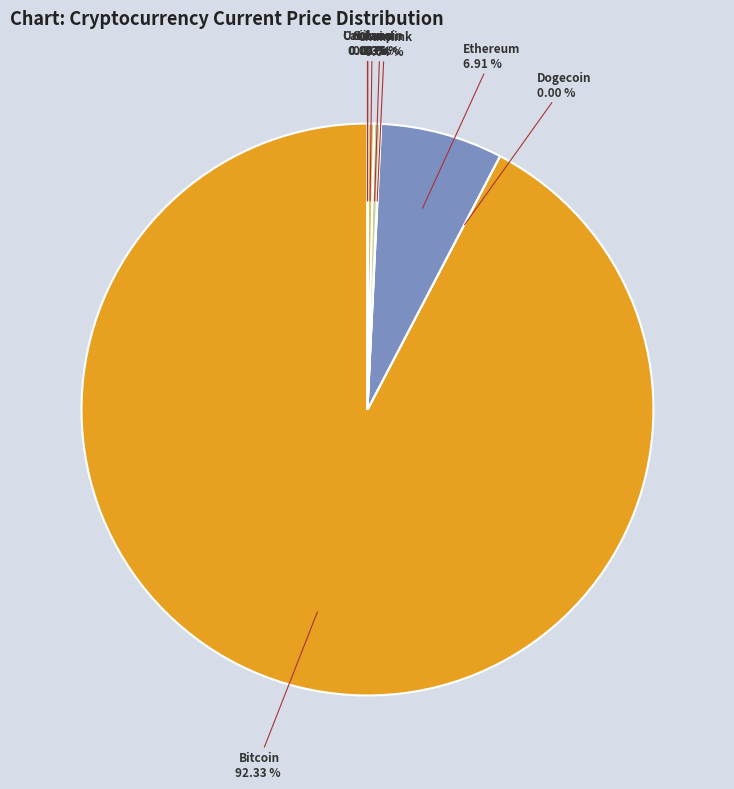

Which category has the biggest portion of the pie?

Bitcoin